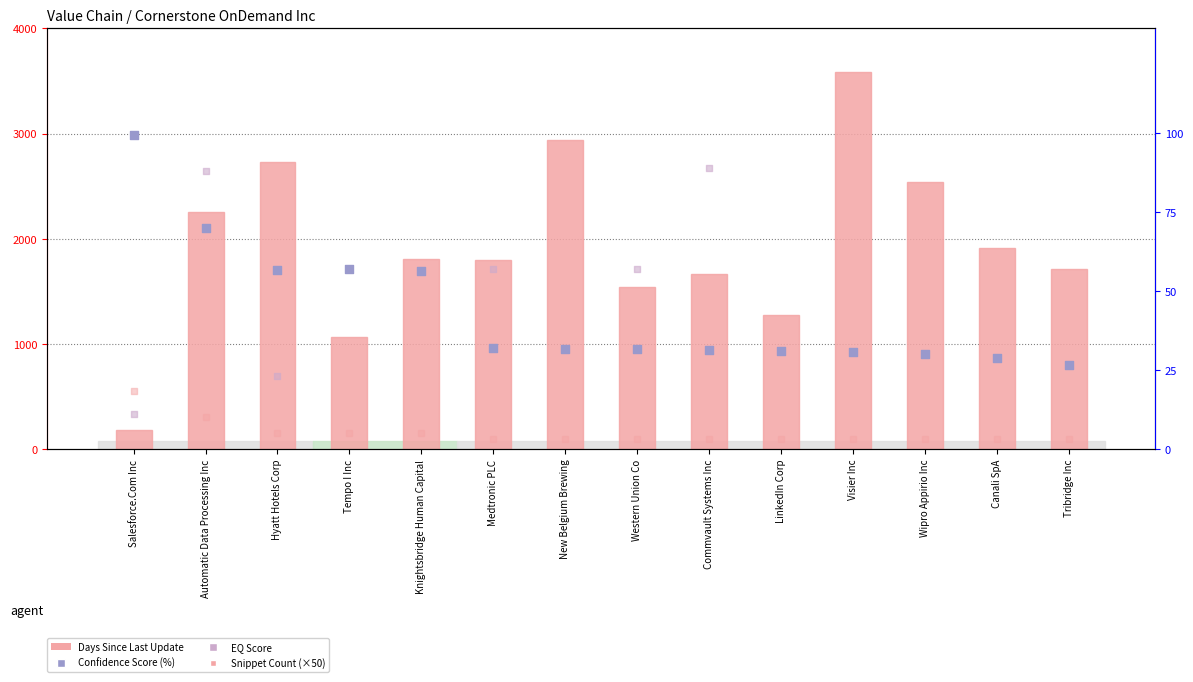

Which series contains the highest Y value?

Days Since Last Update